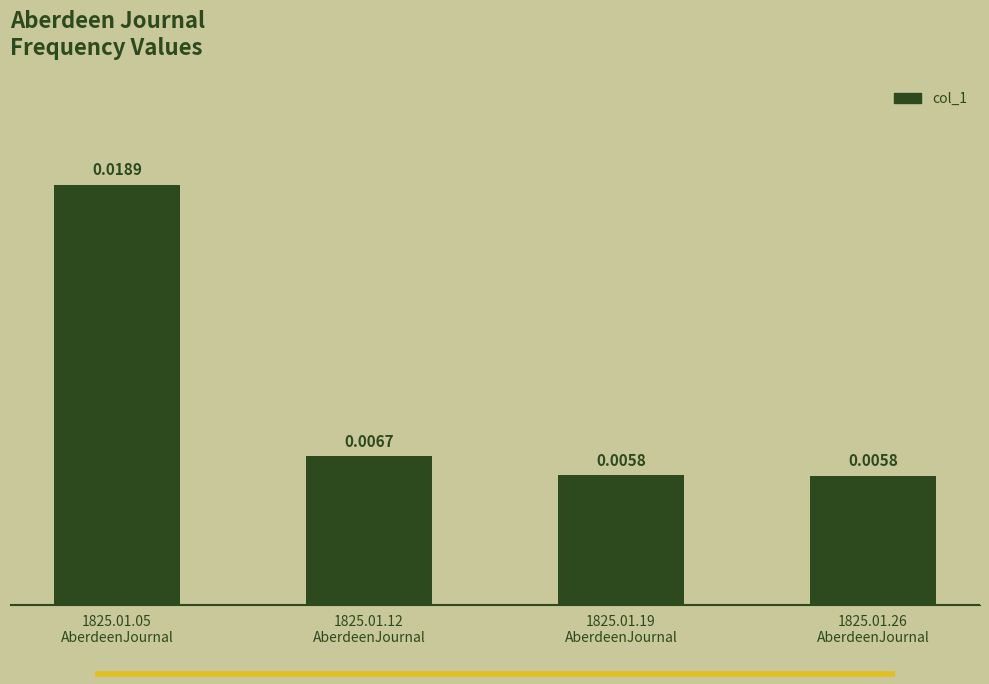

The chart shows a value of 0.0 at 1825.01.26
AberdeenJournal. True or false?

False